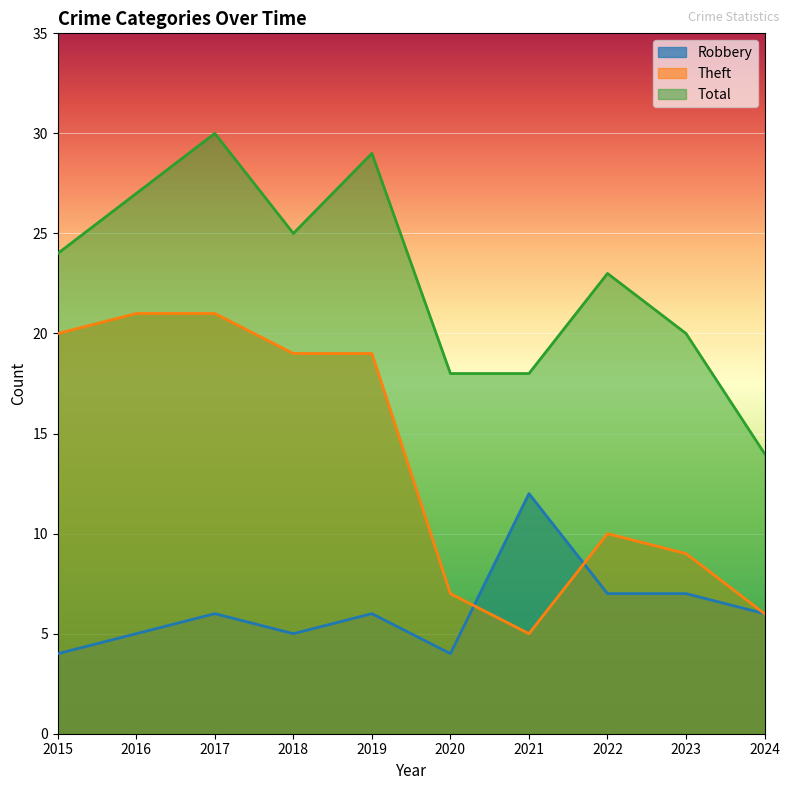

Rank the series by their maximum value, from highest to lowest.

Total, Theft, Robbery